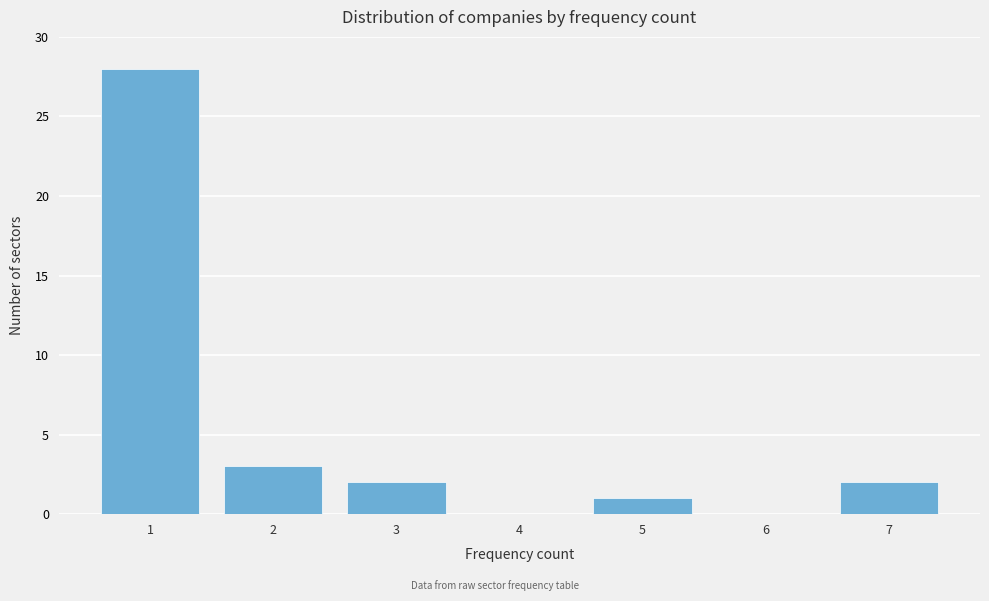

Reading left to right, extract all data points from this chart.

1=28	2=3	3=2	4=0	5=1	6=0	7=2